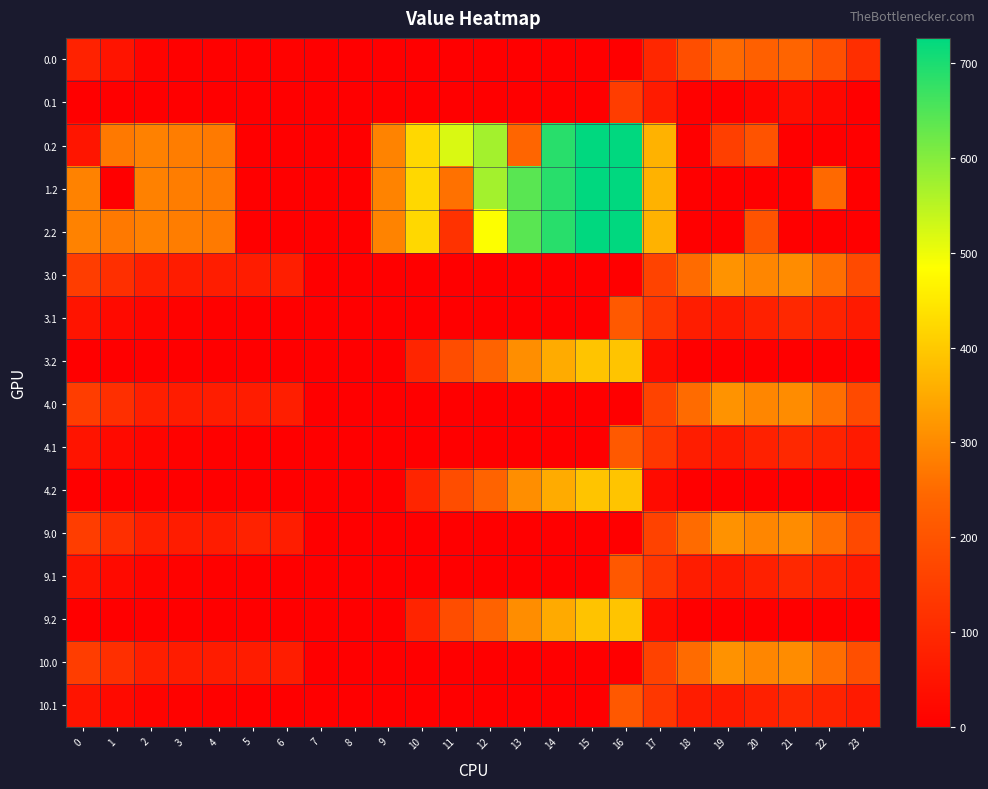

Reading right to left, transcribe all the data shown in this chart.

0.0: 23=111.3	22=192.3	21=238.4	20=229.9	19=249.2	18=186.7	17=94.8	16=0.0	15=0.0	14=0.0	13=0.0	12=0.0	11=0.0	10=0.0	9=0.0	8=0.0	7=0.0	6=8.0	5=3.8	4=4.9	3=4.4	2=10.3	1=49.5	0=82.0
0.1: 23=0.0	22=19.9	21=32.4	20=14.5	19=0.2	18=5.4	17=66.6	16=147.3	15=0.0	14=0.0	13=0.0	12=0.0	11=0.0	10=0.0	9=0.0	8=0.0	7=0.0	6=0.0	5=0.0	4=0.0	3=0.0	2=0.0	1=0.0	0=0.0
0.2: 23=0.0	22=0.0	21=0.0	20=199.2	19=151.0	18=0.0	17=362.4	16=726.6	15=725.8	14=687.4	13=240.4	12=571.2	11=520.6	10=423.5	9=288.5	8=0.0	7=0.0	6=0.0	5=0.0	4=274.4	3=281.0	2=285.5	1=272.7	0=51.7
1.2: 23=0.0	22=247.4	21=0.0	20=0.0	19=0.0	18=0.0	17=362.4	16=726.6	15=725.8	14=687.4	13=640.4	12=571.2	11=260.7	10=423.5	9=288.5	8=0.0	7=0.0	6=0.0	5=0.0	4=274.4	3=281.0	2=285.5	1=0.0	0=287.1
2.2: 23=0.0	22=0.0	21=0.0	20=199.2	19=0.0	18=0.0	17=362.4	16=726.6	15=725.8	14=687.4	13=640.4	12=486.8	11=120.6	10=423.5	9=288.5	8=0.0	7=0.0	6=0.0	5=0.0	4=274.4	3=281.0	2=285.5	1=272.7	0=287.1
3.0: 23=176.3	22=257.3	21=303.4	20=294.9	19=314.2	18=251.7	17=159.8	16=0.0	15=0.0	14=0.0	13=0.0	12=0.0	11=0.0	10=0.0	9=0.0	8=0.0	7=0.0	6=73.0	5=68.8	4=69.9	3=69.4	2=75.3	1=114.5	0=147.0
3.1: 23=64.4	22=84.9	21=97.4	20=79.5	19=65.2	18=70.4	17=131.6	16=212.3	15=0.0	14=0.0	13=0.0	12=0.0	11=0.0	10=0.0	9=0.0	8=0.0	7=0.0	6=0.0	5=0.0	4=4.6	3=7.7	2=12.9	1=26.1	0=49.6
3.2: 23=0.0	22=0.0	21=0.0	20=0.0	19=0.0	18=0.0	17=27.4	16=391.6	15=390.8	14=352.4	13=305.4	12=236.2	11=185.6	10=88.5	9=0.0	8=0.0	7=0.0	6=0.0	5=0.0	4=0.0	3=0.0	2=0.0	1=0.0	0=0.0
4.0: 23=176.3	22=257.3	21=303.4	20=294.9	19=314.2	18=251.7	17=159.8	16=0.0	15=0.0	14=0.0	13=0.0	12=0.0	11=0.0	10=0.0	9=0.0	8=0.0	7=0.0	6=73.0	5=68.8	4=69.9	3=69.4	2=75.3	1=114.5	0=147.0
4.1: 23=64.4	22=84.9	21=97.4	20=79.5	19=65.2	18=70.4	17=131.6	16=212.3	15=0.0	14=0.0	13=0.0	12=0.0	11=0.0	10=0.0	9=0.0	8=0.0	7=0.0	6=0.0	5=0.0	4=4.6	3=7.7	2=12.9	1=26.1	0=49.6
4.2: 23=0.0	22=0.0	21=0.0	20=0.0	19=0.0	18=0.0	17=27.4	16=391.6	15=390.8	14=352.4	13=305.4	12=236.2	11=185.6	10=88.5	9=0.0	8=0.0	7=0.0	6=0.0	5=0.0	4=0.0	3=0.0	2=0.0	1=0.0	0=0.0
9.0: 23=175.3	22=256.3	21=302.4	20=293.9	19=313.2	18=250.7	17=158.8	16=0.0	15=0.0	14=0.0	13=0.0	12=0.0	11=0.0	10=0.0	9=0.0	8=0.0	7=0.0	6=72.0	5=82.0	4=68.9	3=68.4	2=74.3	1=113.5	0=146.0
9.1: 23=63.4	22=83.9	21=96.4	20=78.5	19=64.2	18=69.4	17=130.6	16=211.3	15=0.0	14=0.0	13=0.0	12=0.0	11=0.0	10=0.0	9=0.0	8=0.0	7=0.0	6=0.0	5=0.0	4=3.6	3=6.7	2=11.9	1=25.1	0=48.6
9.2: 23=0.0	22=0.0	21=0.0	20=0.0	19=0.0	18=0.0	17=26.4	16=390.6	15=389.8	14=351.4	13=304.4	12=235.2	11=184.6	10=87.5	9=0.0	8=0.0	7=0.0	6=0.0	5=0.0	4=0.0	3=0.0	2=0.0	1=0.0	0=0.0
10.0: 23=189.6	22=256.3	21=302.4	20=293.9	19=313.2	18=250.7	17=158.8	16=0.0	15=0.0	14=0.0	13=0.0	12=0.0	11=0.0	10=0.0	9=0.0	8=0.0	7=0.0	6=72.0	5=67.8	4=68.9	3=68.4	2=74.3	1=113.5	0=146.0
10.1: 23=63.4	22=83.9	21=96.4	20=78.5	19=64.2	18=69.4	17=130.6	16=211.3	15=0.0	14=0.0	13=0.0	12=0.0	11=0.0	10=0.0	9=0.0	8=0.0	7=0.0	6=0.0	5=0.0	4=3.6	3=6.7	2=11.9	1=25.1	0=48.6